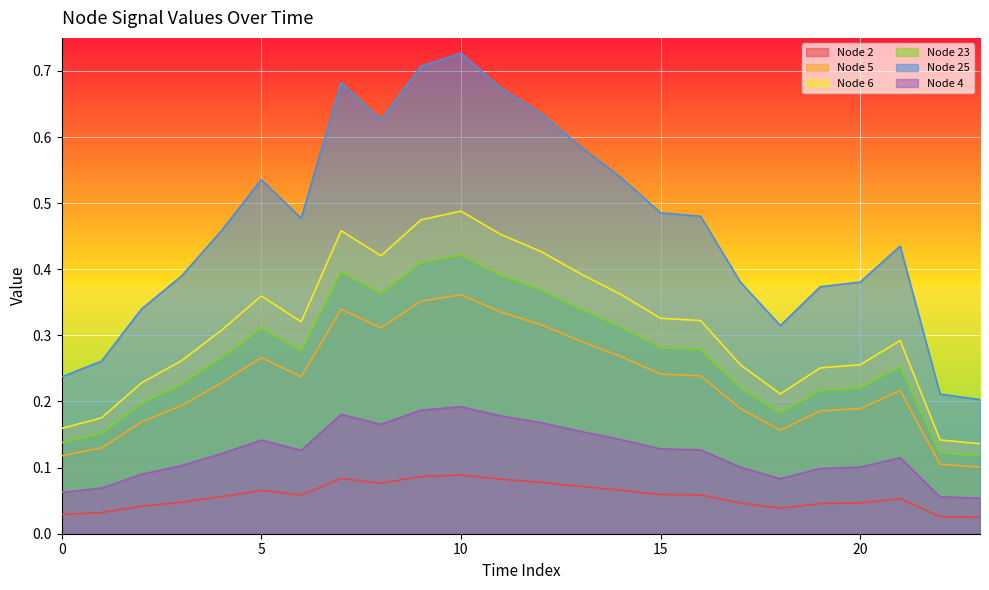

Between 12 and 14, which is larger?

12